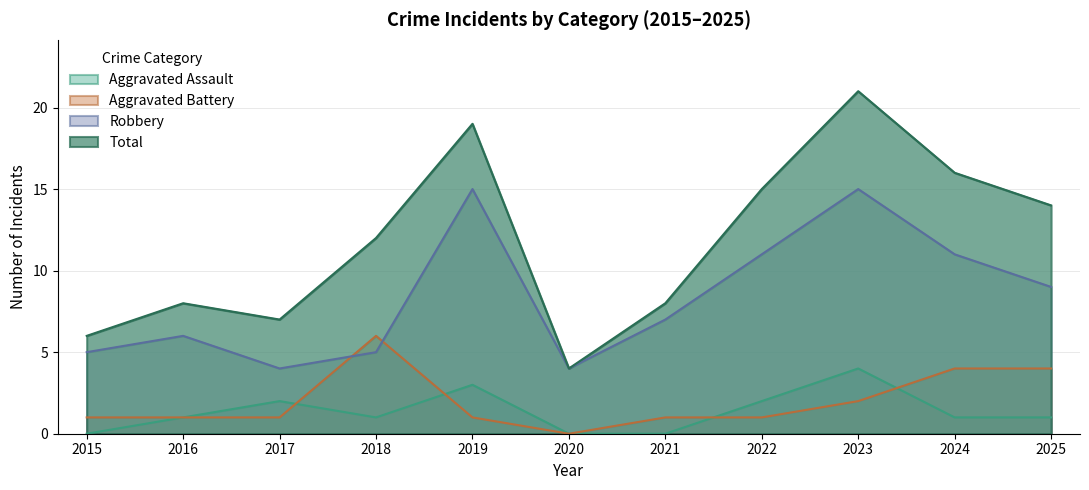

True or false: Aggravated Assault has more than 0 interior local peaks.

True